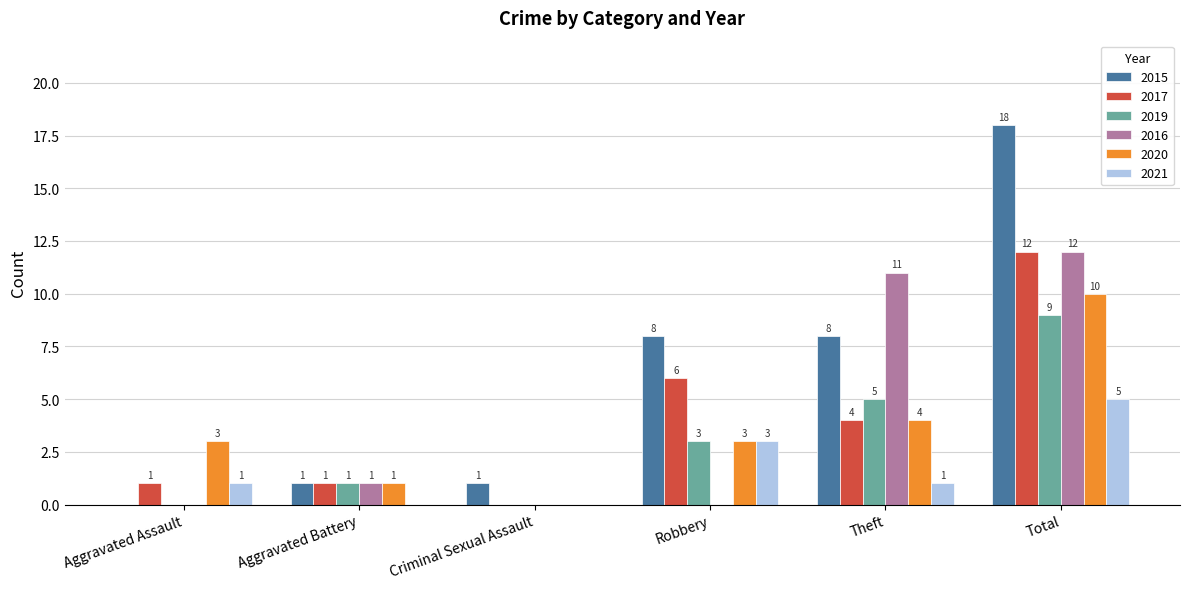

What is the greatest value displayed?

18